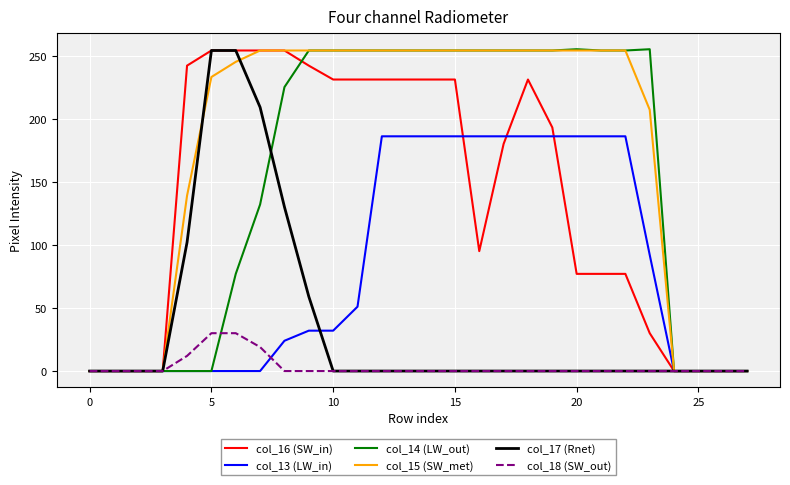

What is the maximum value shown in the chart?

255